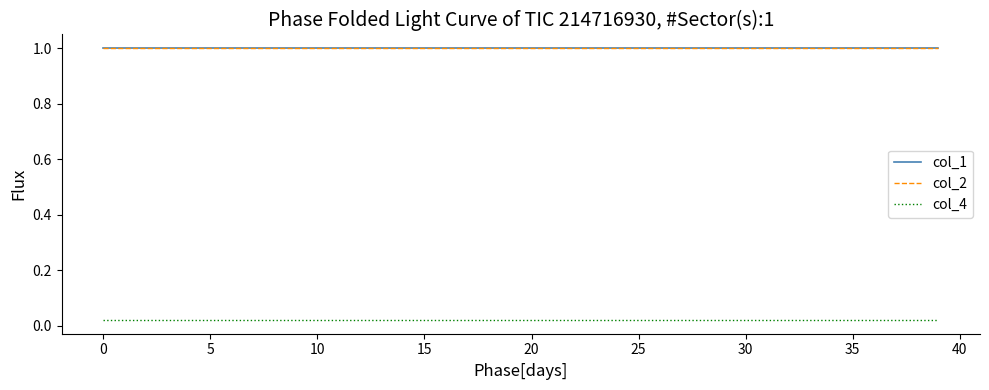

True or false: col_2 and col_1 intersect in this chart.

False